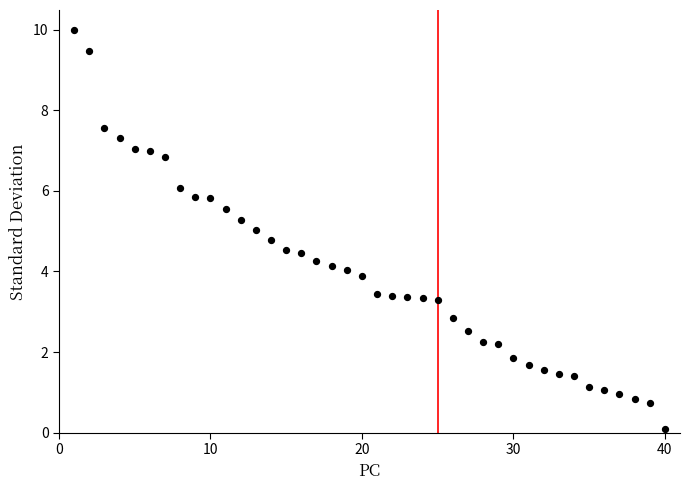

What is the range of Y values (max minus min)?

9.9